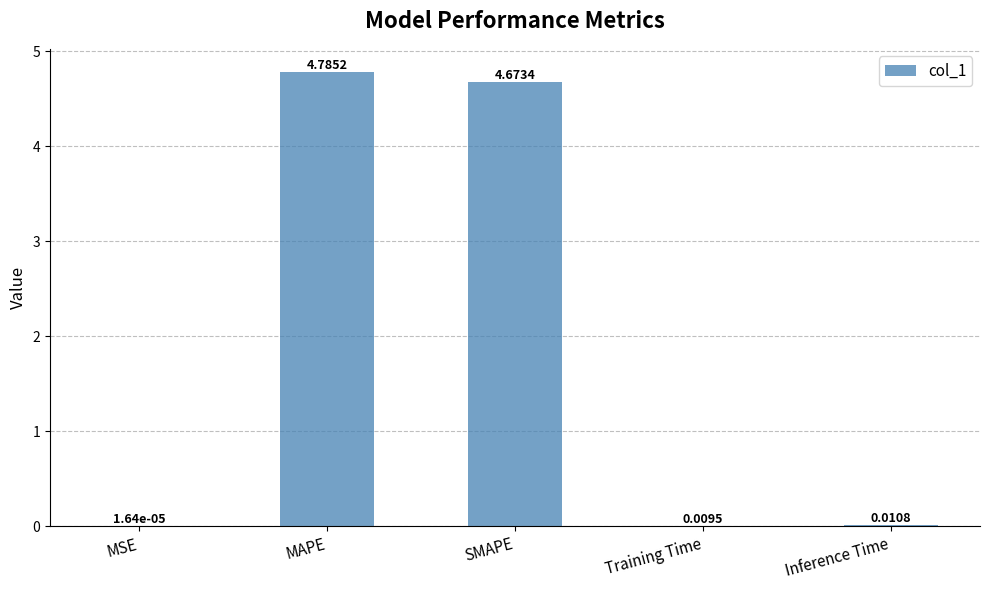

Where is the data nearest to the value 2?

Inference Time